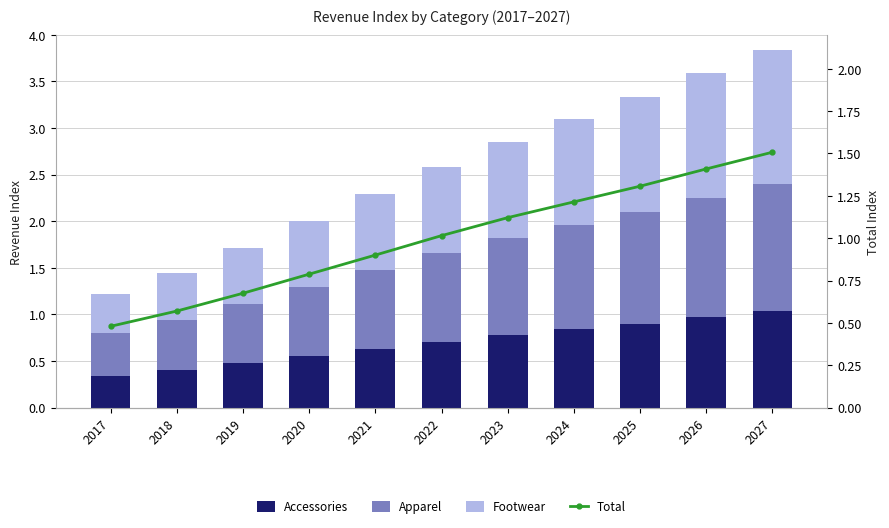

What is the difference between the highest and lowest values at 2022?

0.3